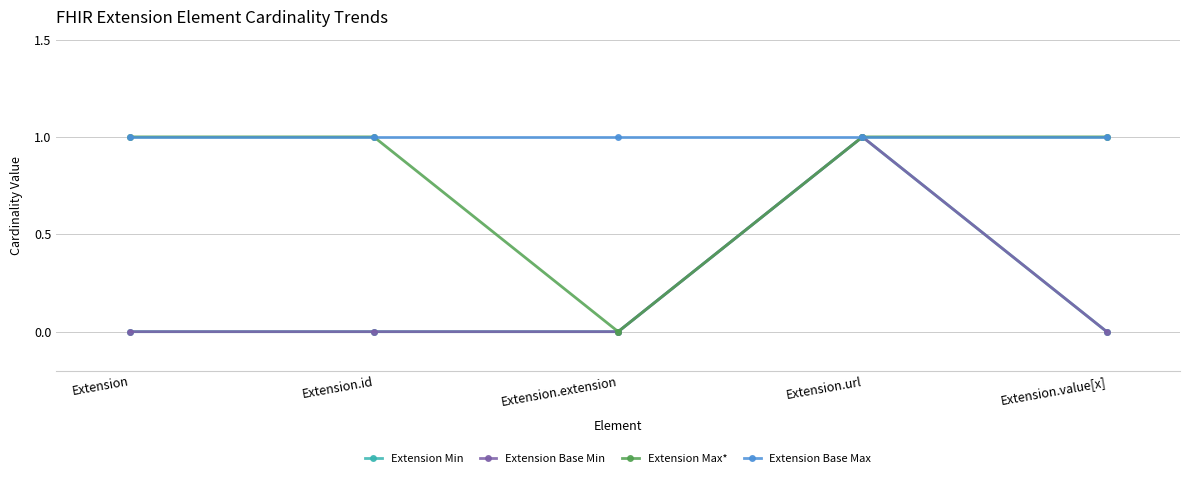

How many lines are shown in the chart?

4